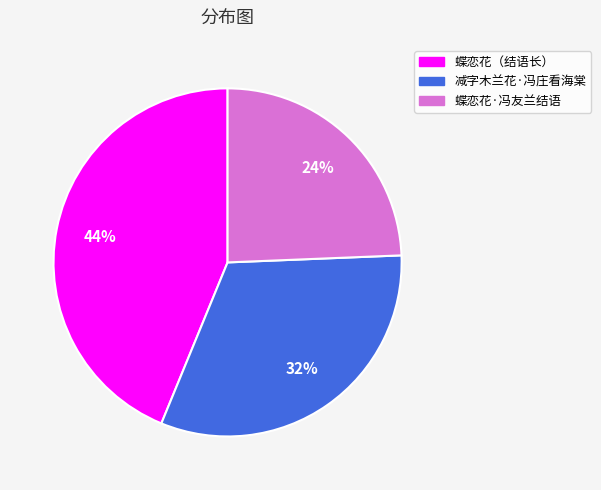

The 减字木兰花·冯庄看海棠 slice represents 32% of the pie. True or false?

True